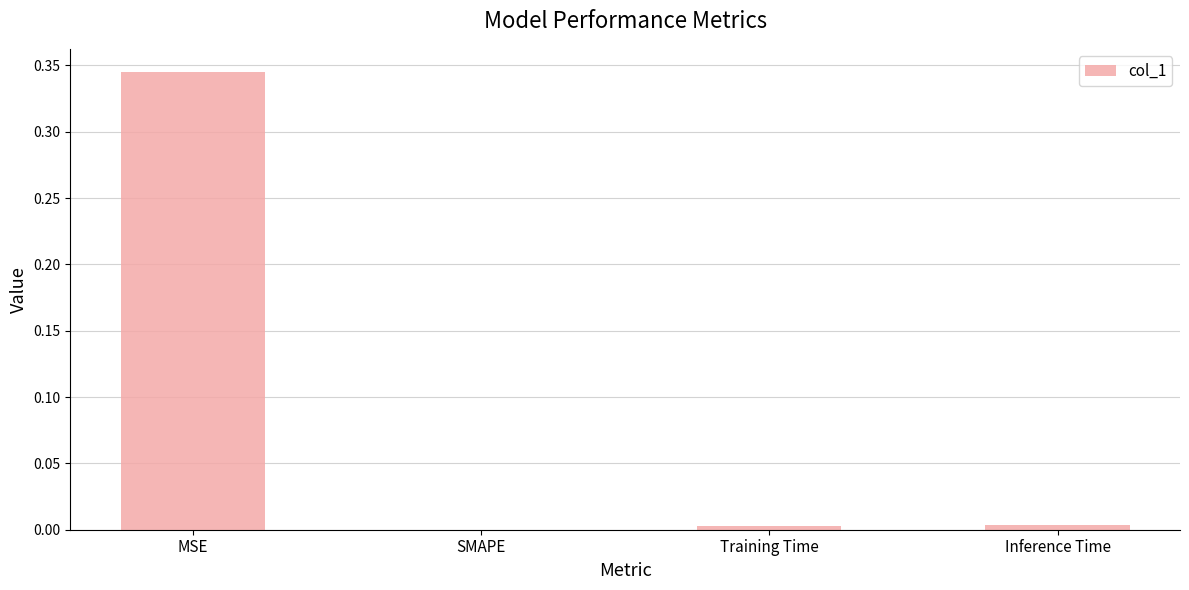

Which category has the highest value across all series?

MSE